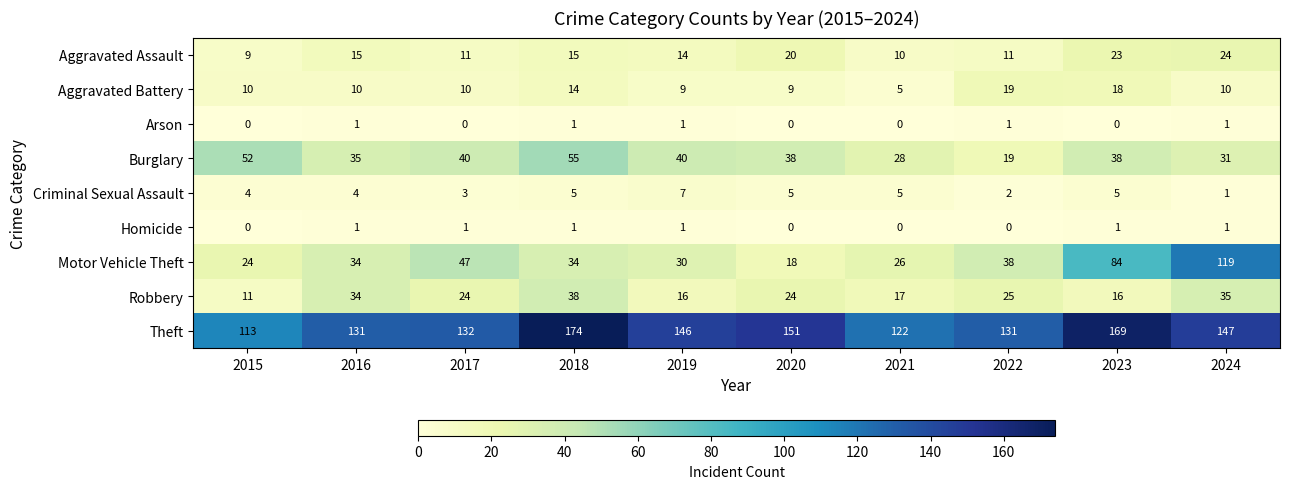

Which series has the largest total across all categories?

Theft